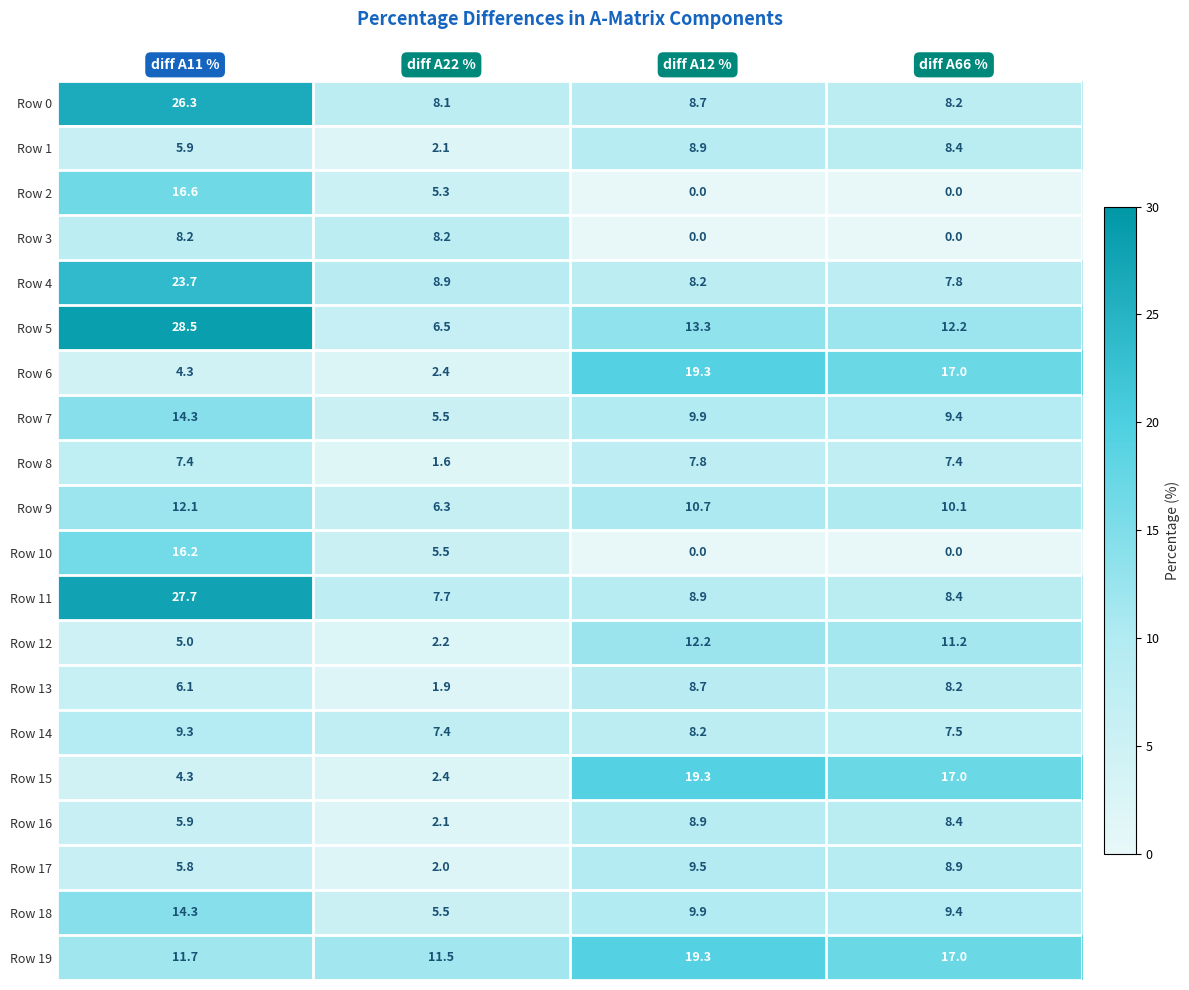

What is the lowest value of the Row 8 series?

1.6